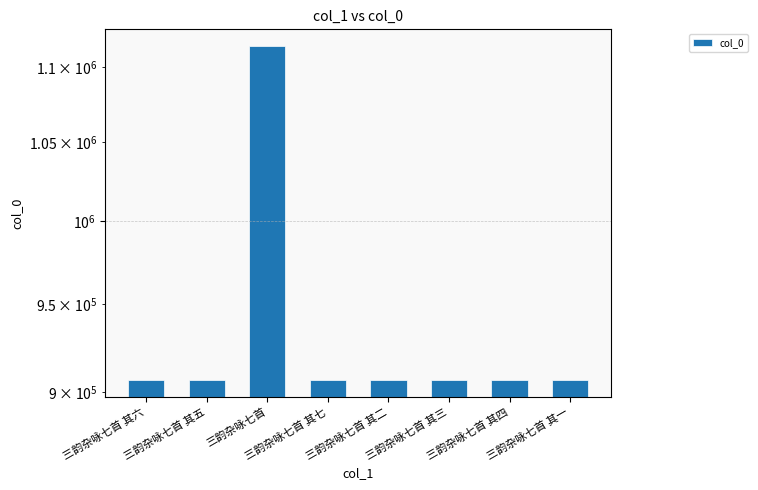

What is the label of the 3rd bar from the right?

三韵杂咏七首 其三